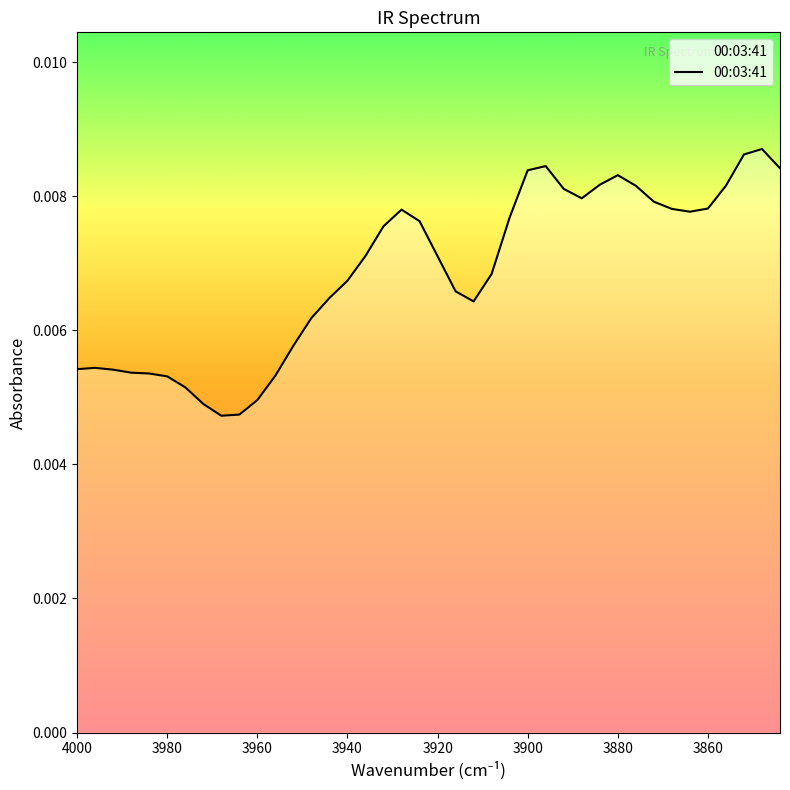

Count the values in the range 0 to 1.

40